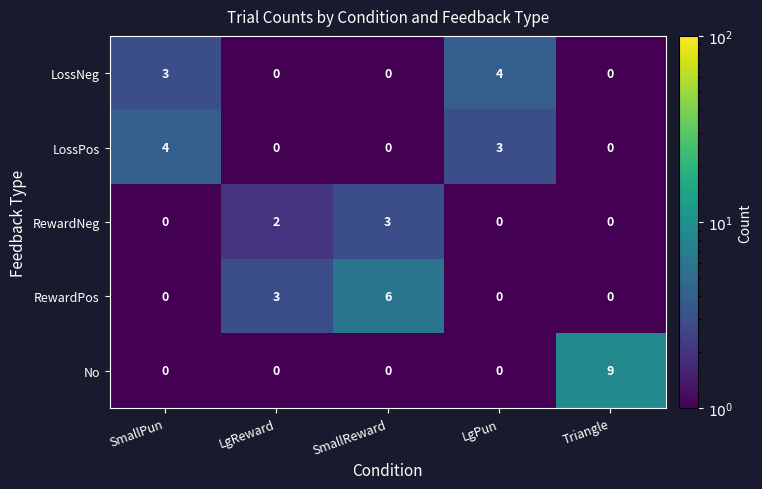

What is the total value across all series at Triangle?

9